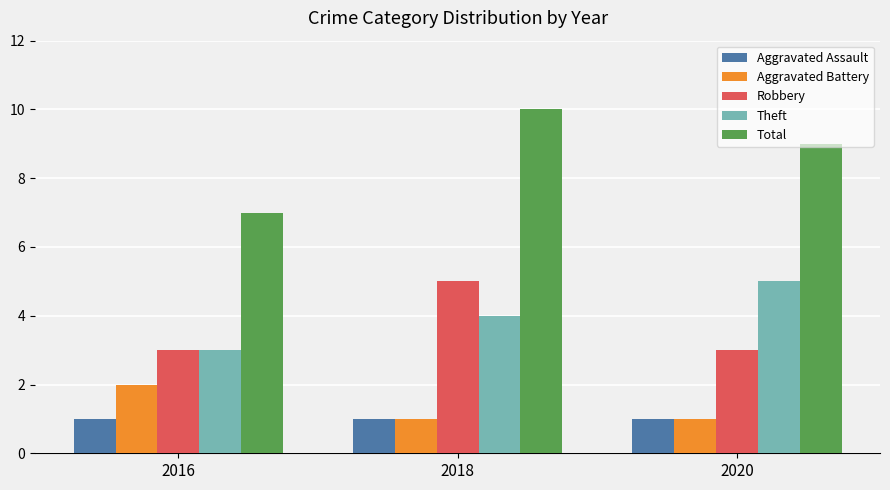

At which category does the chart reach its peak across all series?

2018